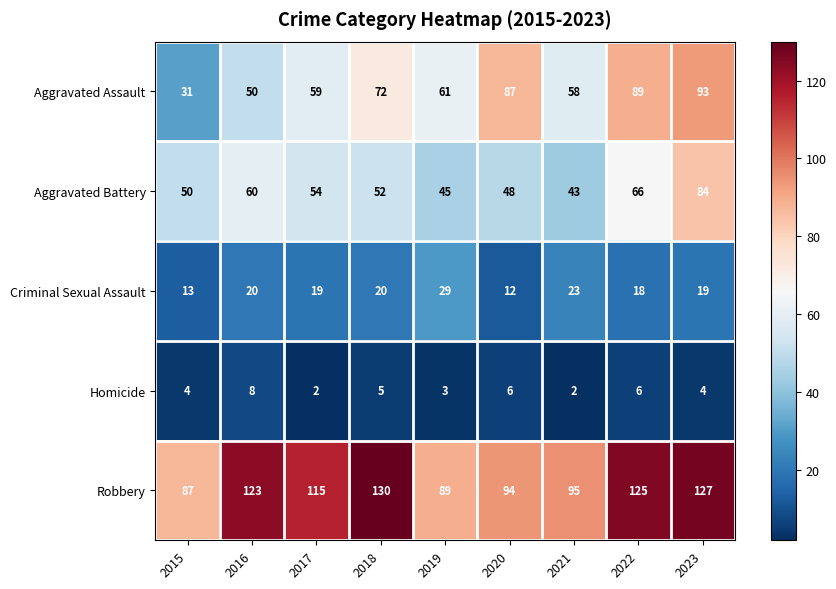

What is the minimum value for Robbery?

87